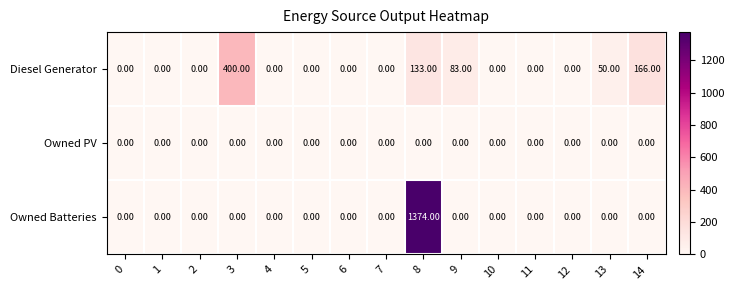

At which category does the chart reach its peak across all series?

8